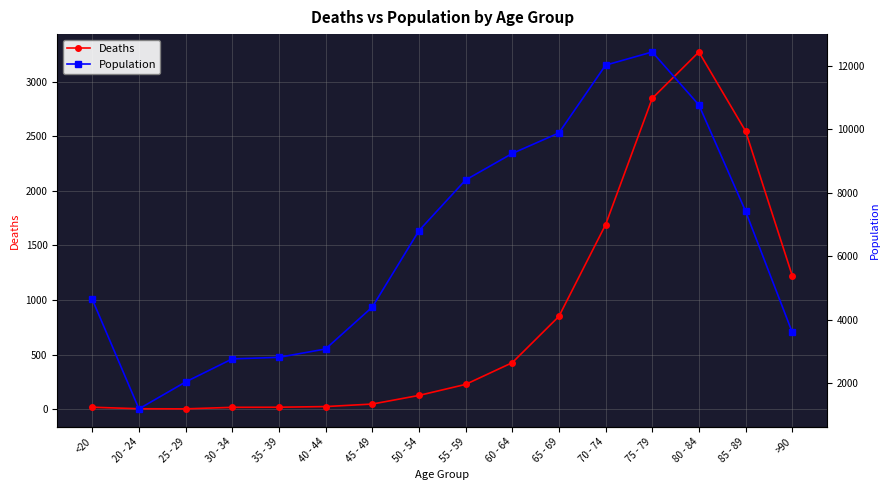

Reading left to right, extract all data points from this chart.

Deaths: 18	4	3	17	18	24	47	126	227	426	850	1690	2848	3273	2548	1224
Population: 4641	1191	2038	2765	2814	3078	4396	6803	8400	9236	9883	12018	12434	10764	7417	3604